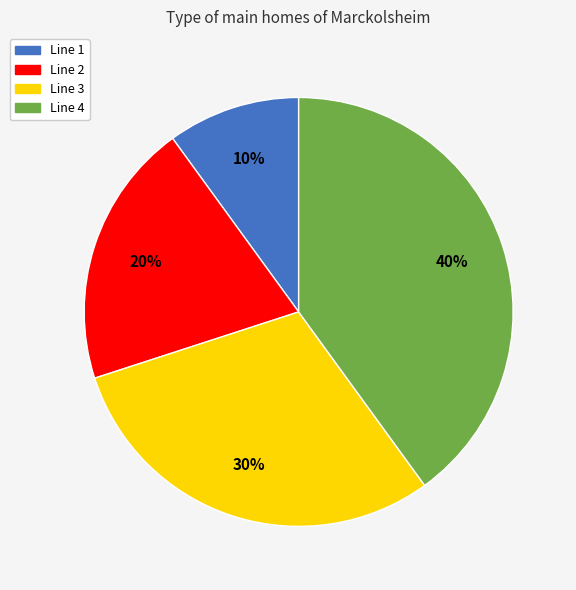

Is it true that Line 3 is 30% of the pie?

True